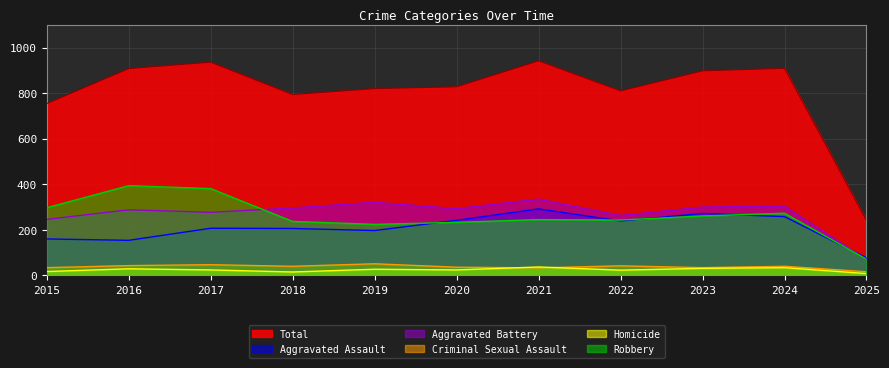

How many data points does each series have?

11